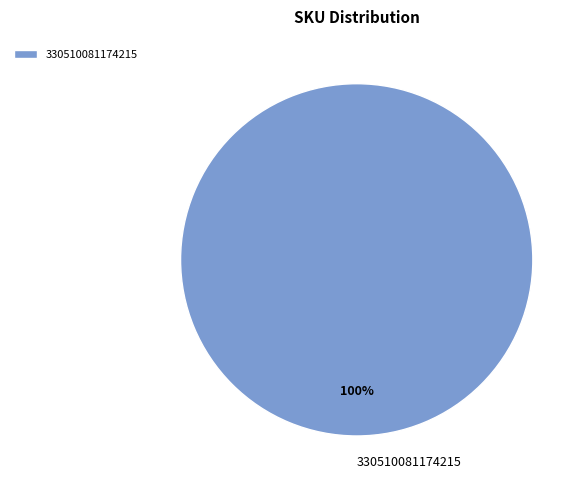

What percentage is the 330510081174215 slice, to the nearest percent?

100%